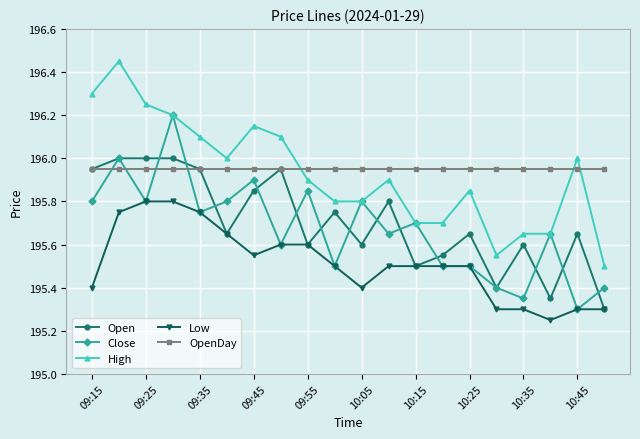

True or false: High has more than 0 points higher than both neighbors.

True